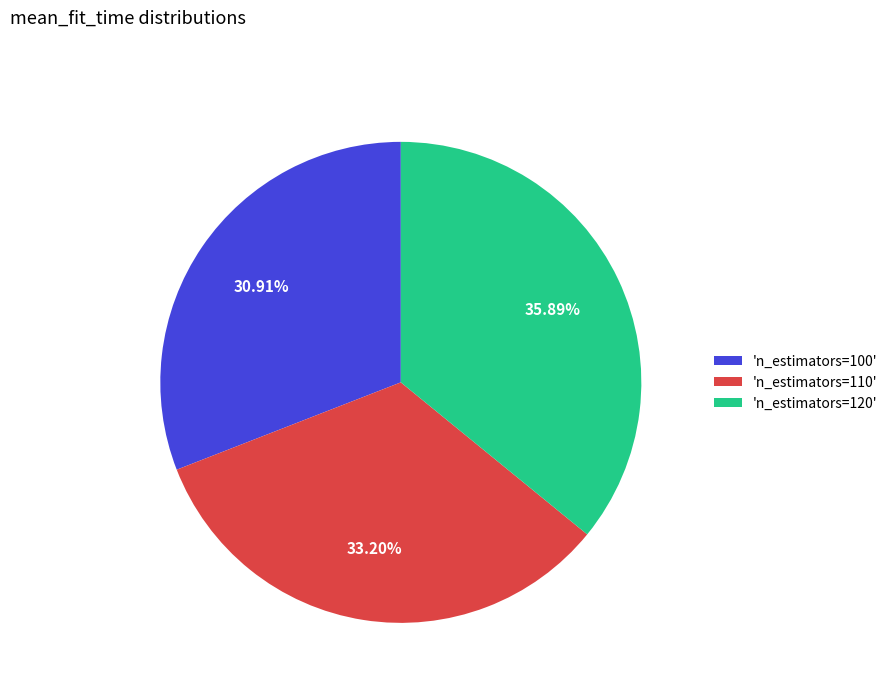

Does any single category account for the majority?

No